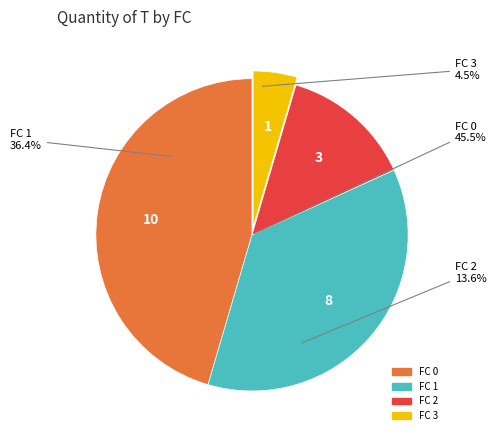

How much of the chart is everything except FC 2?

86.4%